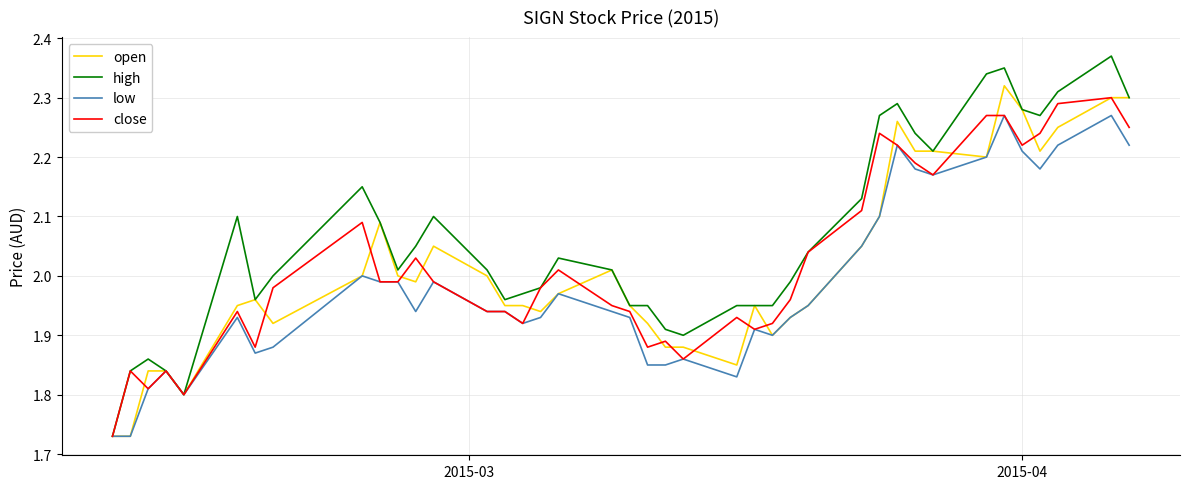

Which series has the largest total across all categories?

high